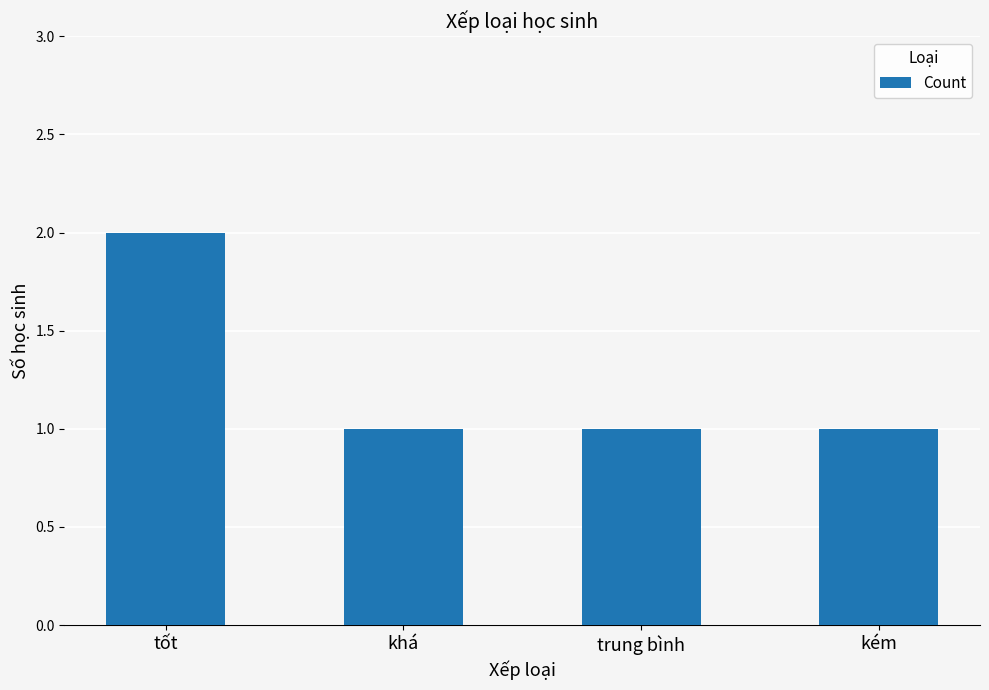

Which category has the highest value across all series?

tốt